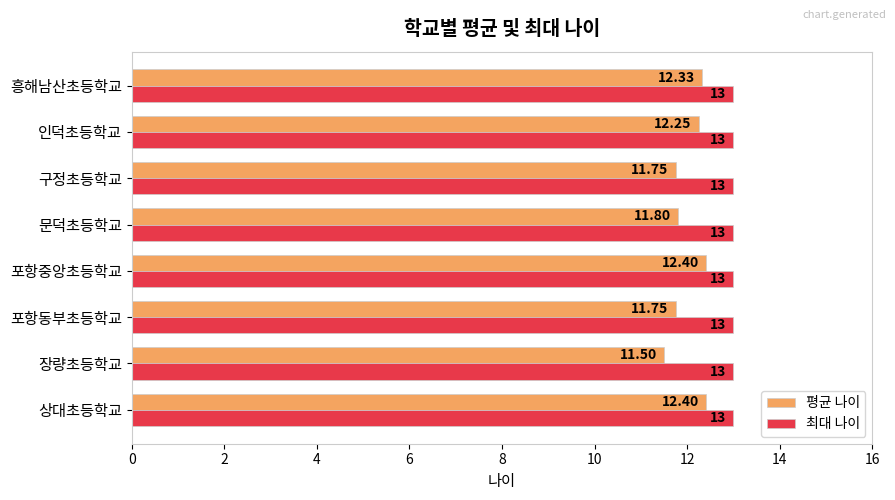

Which series has the largest total across all categories?

최대 나이